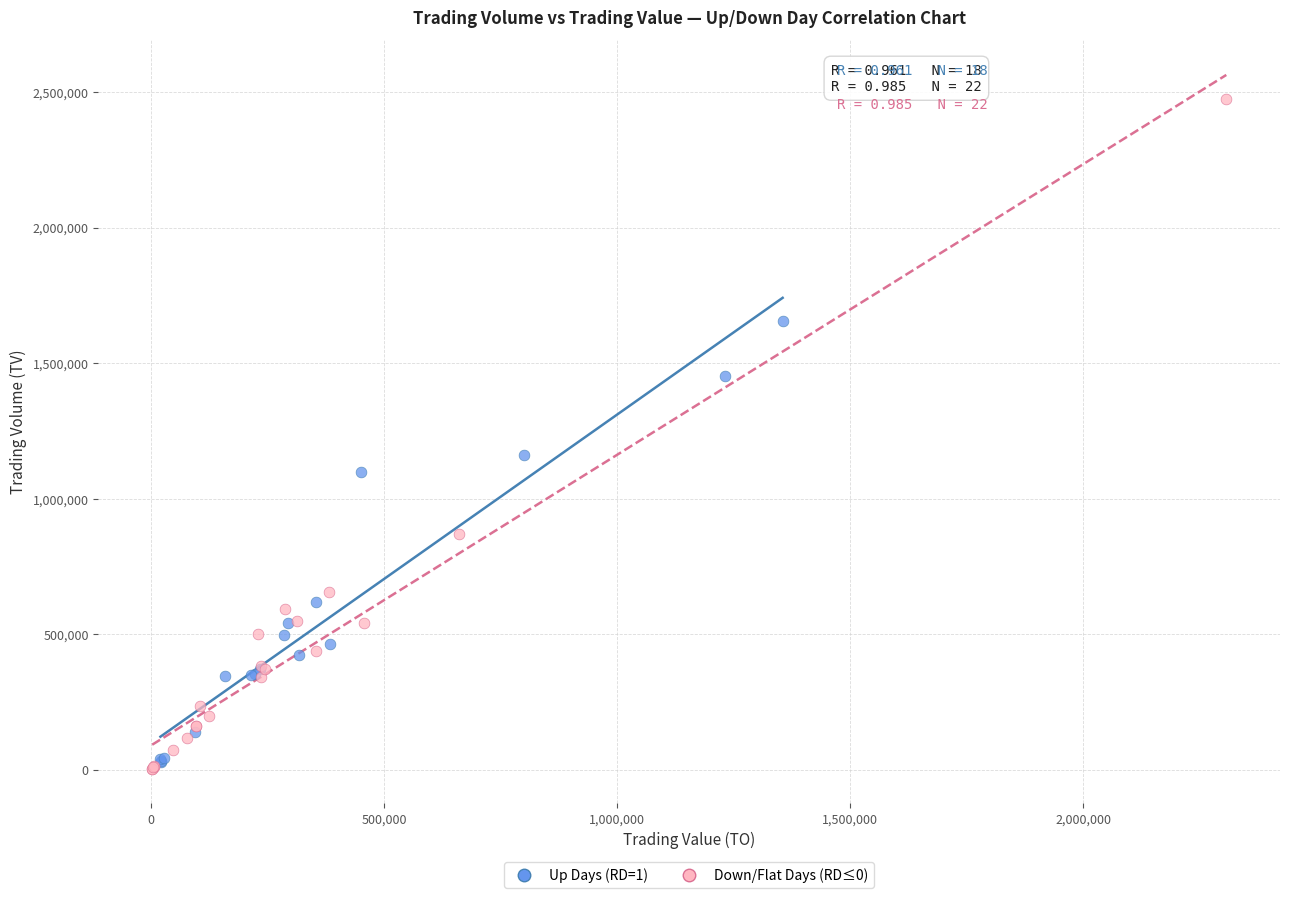

Which series contains the highest Y value?

Down/Flat Days (RD≤0)